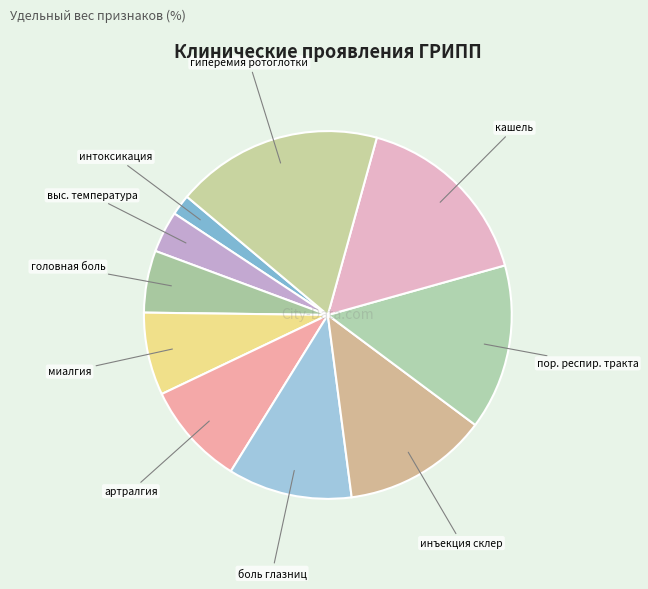

What is the smallest slice in the pie chart?

интоксикация